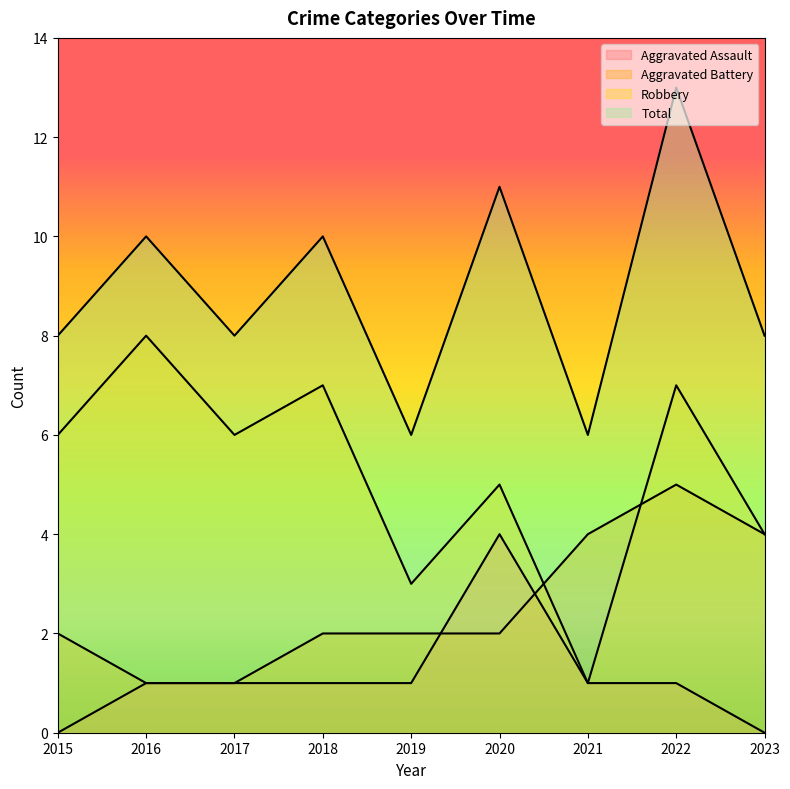

How many values in the Aggravated Battery series exceed 2?

3